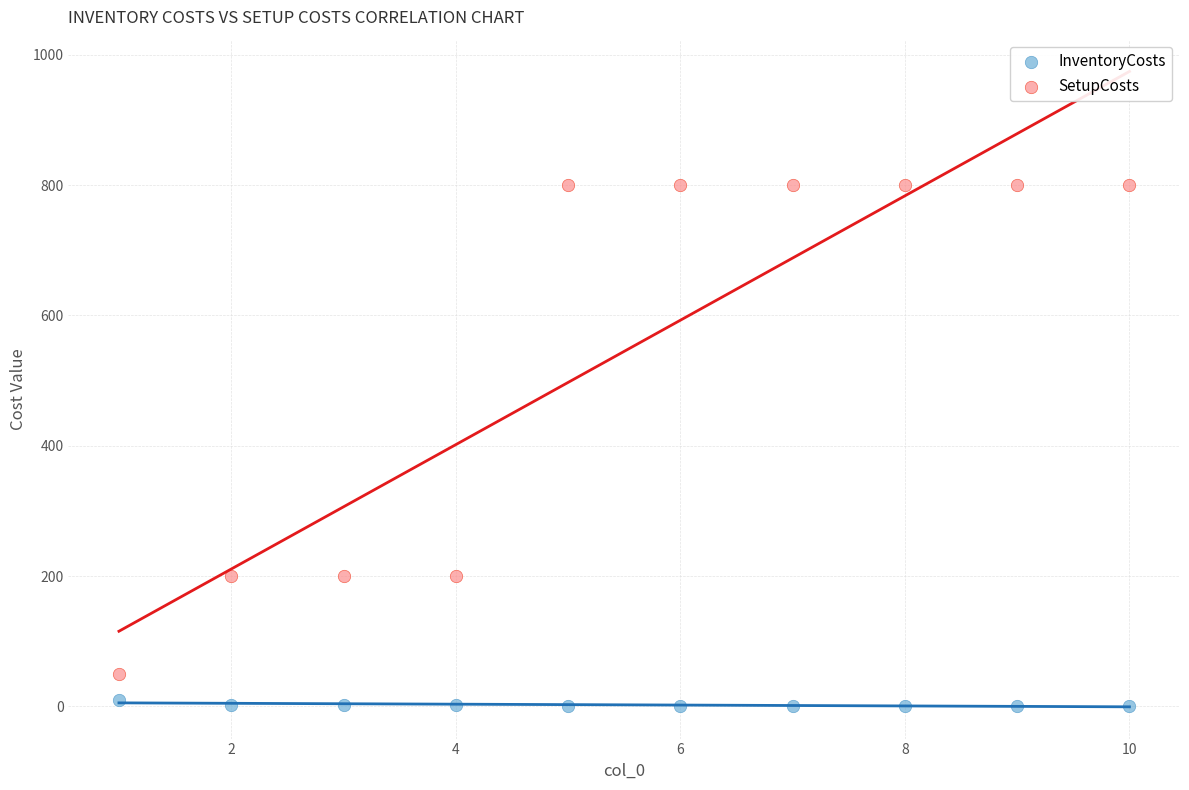

Which series has the widest spread of Y values?

SetupCosts